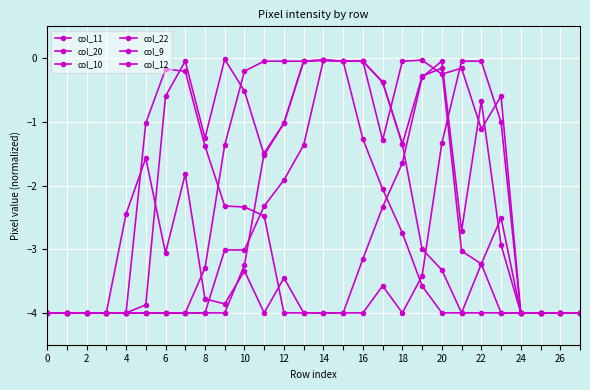

Reading left to right, list all the values displayed in this chart.

col_11: -4.0	-4.0	-4.0	-4.0	-4.0	-3.9	-0.6	-0.0	-1.3	-0.0	-0.5	-1.5	-1.0	-0.0	-0.0	-0.0	-0.0	-0.4	-1.3	-0.3	-0.2	-3.0	-3.2	-2.5	-4.0	-4.0	-4.0	-4.0
col_20: -4.0	-4.0	-4.0	-4.0	-4.0	-1.0	-0.2	-0.2	-1.4	-2.3	-2.3	-2.5	-4.0	-4.0	-4.0	-4.0	-3.2	-2.3	-1.6	-0.3	-0.0	-2.7	-0.7	-2.9	-4.0	-4.0	-4.0	-4.0
col_10: -4.0	-4.0	-4.0	-4.0	-4.0	-4.0	-4.0	-4.0	-3.3	-1.4	-0.2	-0.0	-0.0	-0.0	-0.0	-0.0	-0.0	-1.3	-0.0	-0.0	-0.3	-0.2	-1.1	-0.6	-4.0	-4.0	-4.0	-4.0
col_22: -4.0	-4.0	-4.0	-4.0	-4.0	-4.0	-4.0	-4.0	-4.0	-3.0	-3.0	-2.3	-1.9	-1.4	-0.0	-0.0	-1.3	-2.1	-2.7	-3.6	-4.0	-4.0	-4.0	-4.0	-4.0	-4.0	-4.0	-4.0
col_9: -4.0	-4.0	-4.0	-4.0	-4.0	-4.0	-4.0	-4.0	-4.0	-4.0	-3.2	-1.5	-1.0	-0.0	-0.0	-0.0	-0.0	-0.4	-1.3	-3.0	-3.3	-4.0	-3.2	-4.0	-4.0	-4.0	-4.0	-4.0
col_12: -4.0	-4.0	-4.0	-4.0	-2.4	-1.6	-3.1	-1.8	-3.8	-3.9	-3.3	-4.0	-3.5	-4.0	-4.0	-4.0	-4.0	-3.6	-4.0	-3.4	-1.3	-0.0	-0.0	-1.0	-4.0	-4.0	-4.0	-4.0